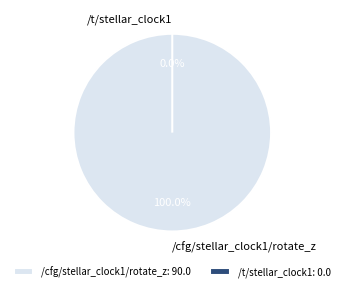

What is the total percentage of /t/stellar_clock1 and /cfg/stellar_clock1/rotate_z?

100.0%